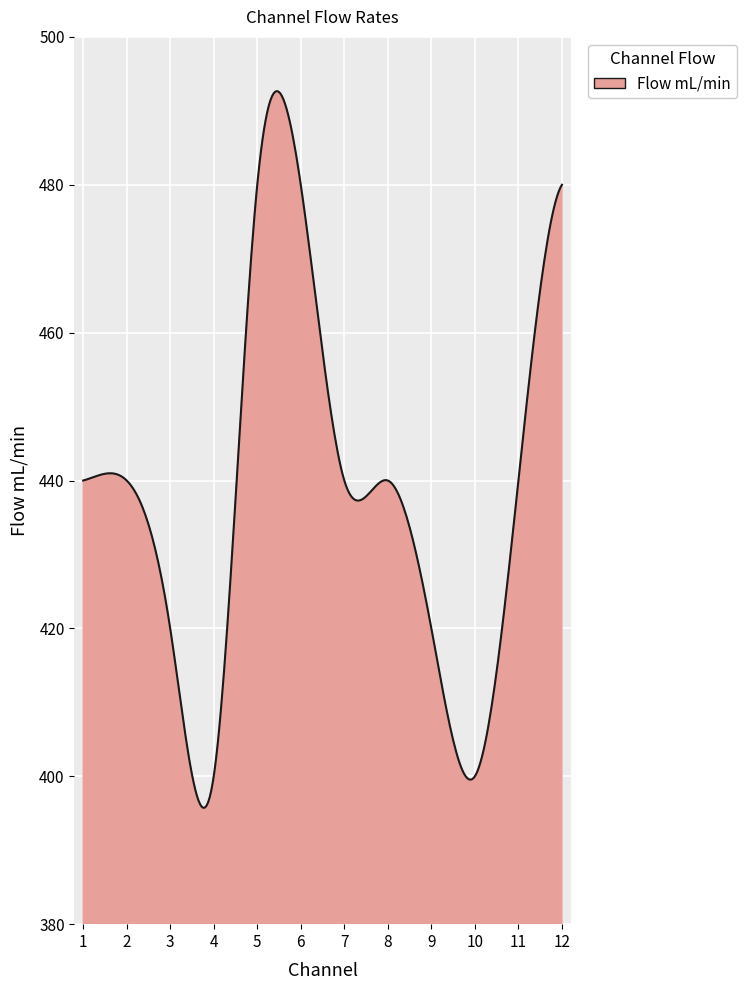

What is the minimum value shown in the chart?

395.7